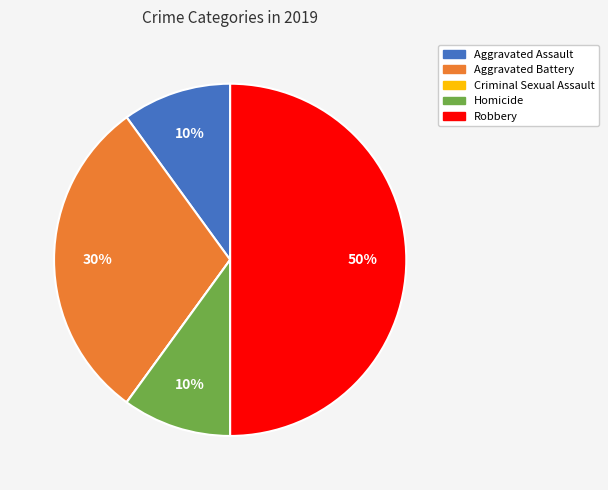

Combined, do Aggravated Battery and Homicide account for over 50%?

No